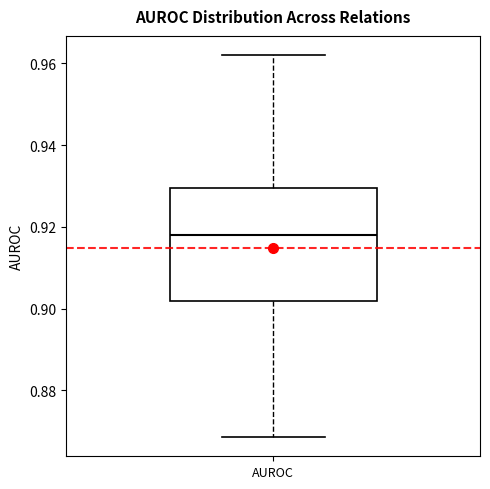

Where does the lower whisker of the box for AUROC end on the y-axis? The values are not printed on the chart, so give them approximately, as read against the axis.

0.868